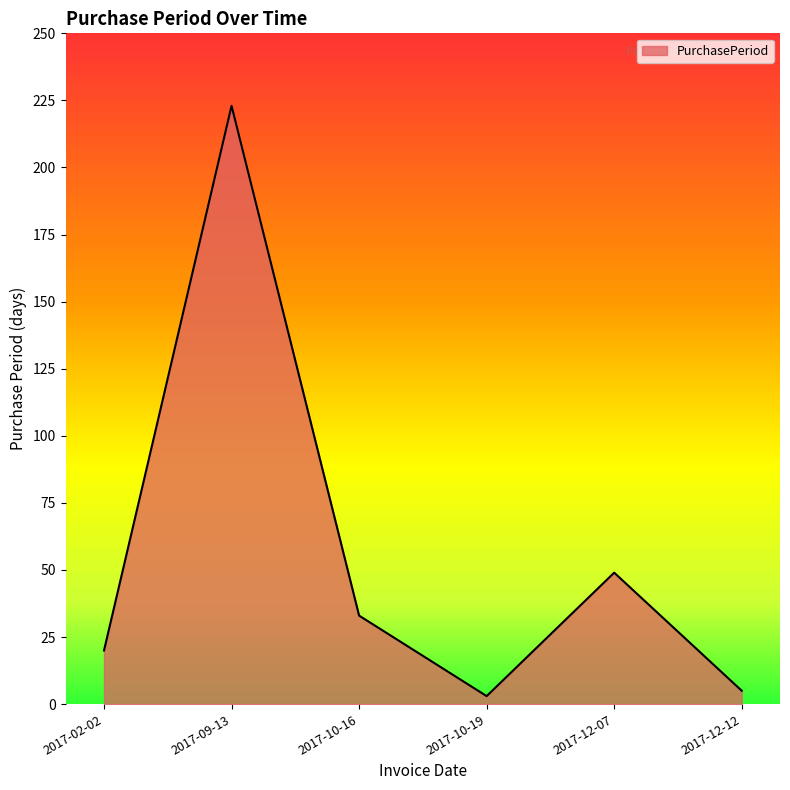

What position from the left is 2017-12-12?

6